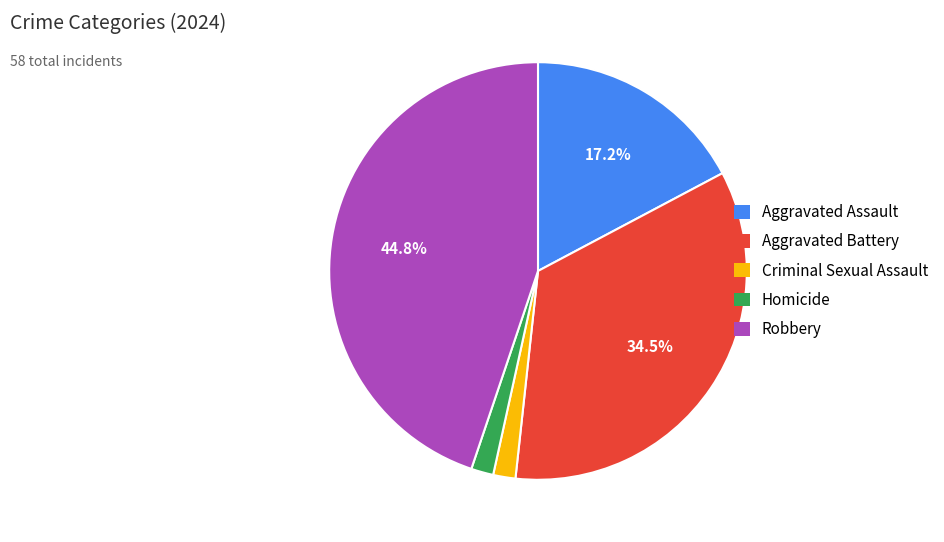

Which slice is the largest?

Robbery